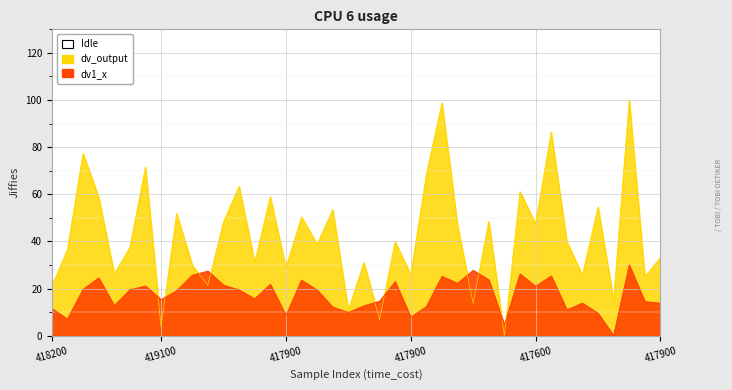

Rank the series by their maximum value, from lowest to highest.

dv1_x, dv_output